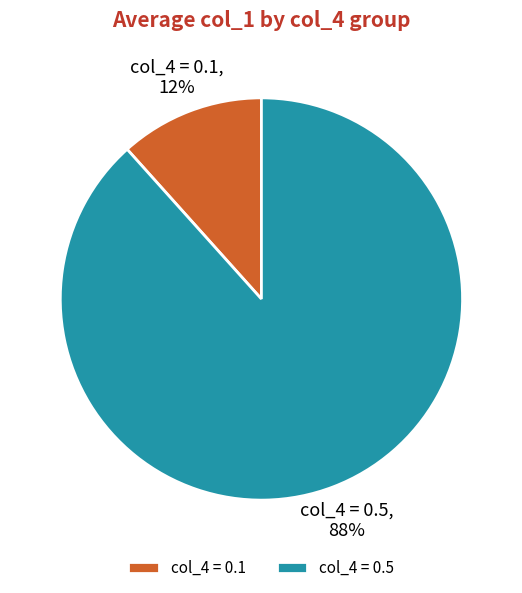

Is col_4 = 0.5 the majority of the pie?

Yes